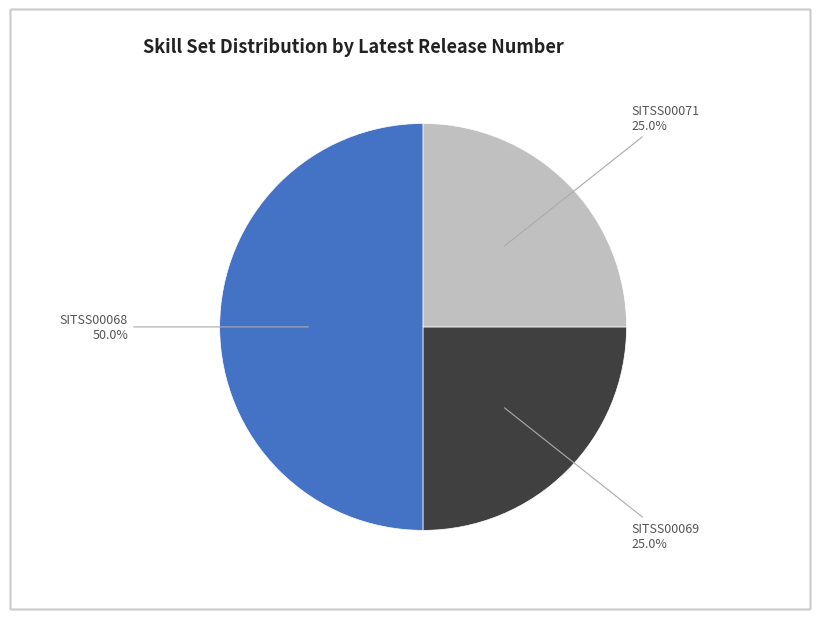

How many segments does this pie chart have?

3